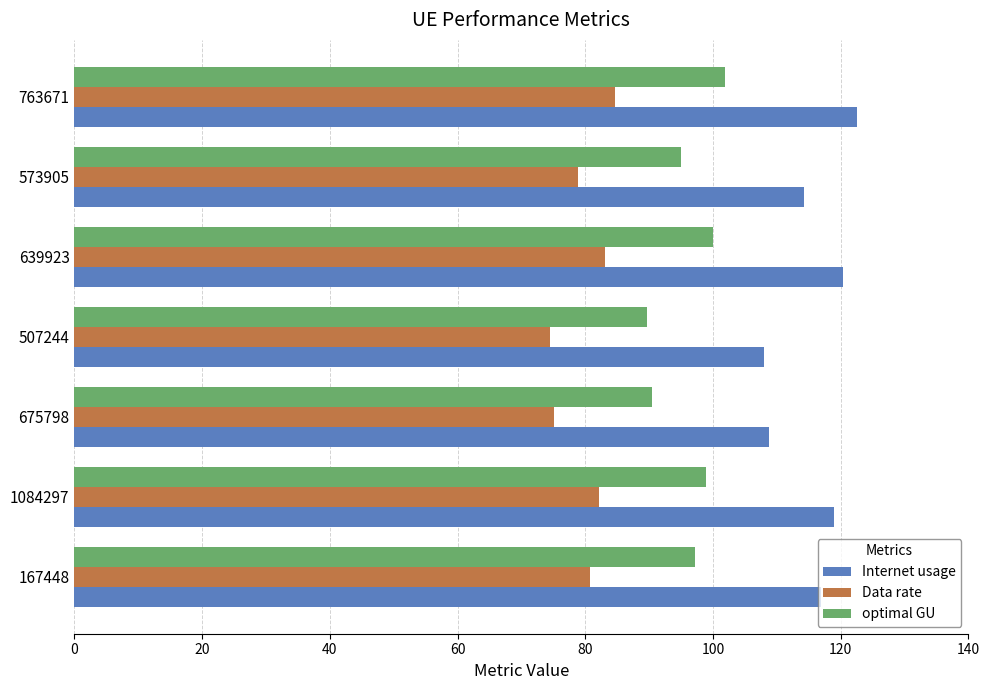

The value of Internet usage at 507244 is 161.8. True or false?

False